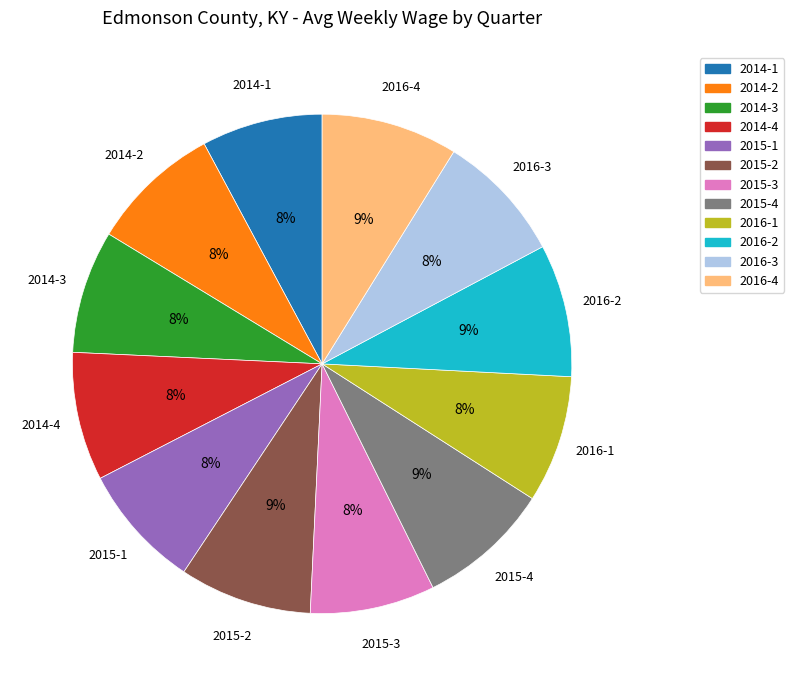

What is the ratio of the value at 2015-3 to the value at 2016-3?

1.0